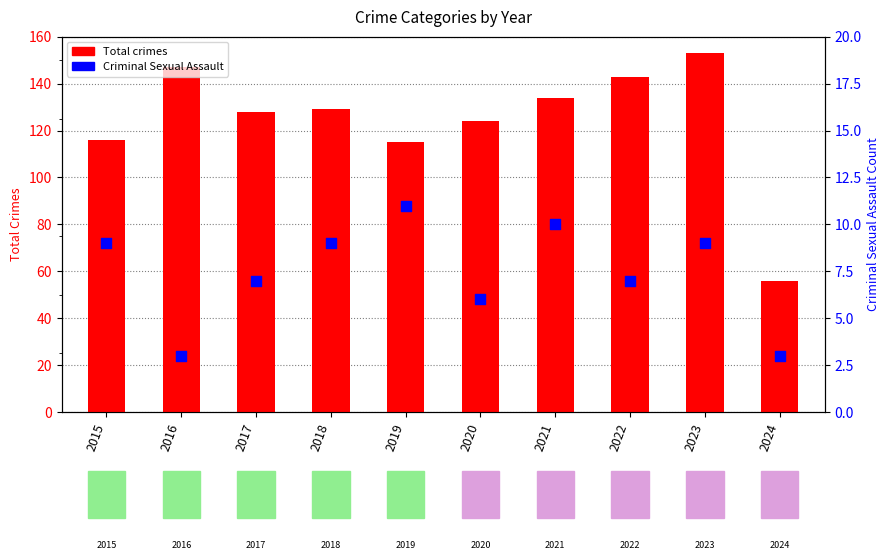

Which series contains the lowest Y value?

Criminal Sexual Assault